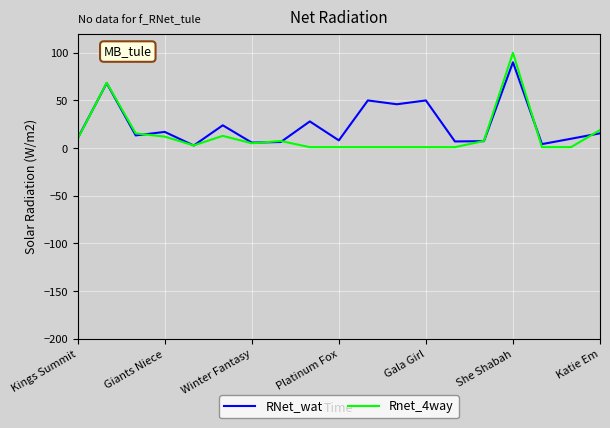

How many values in the Rnet_4way series exceed 5?

10